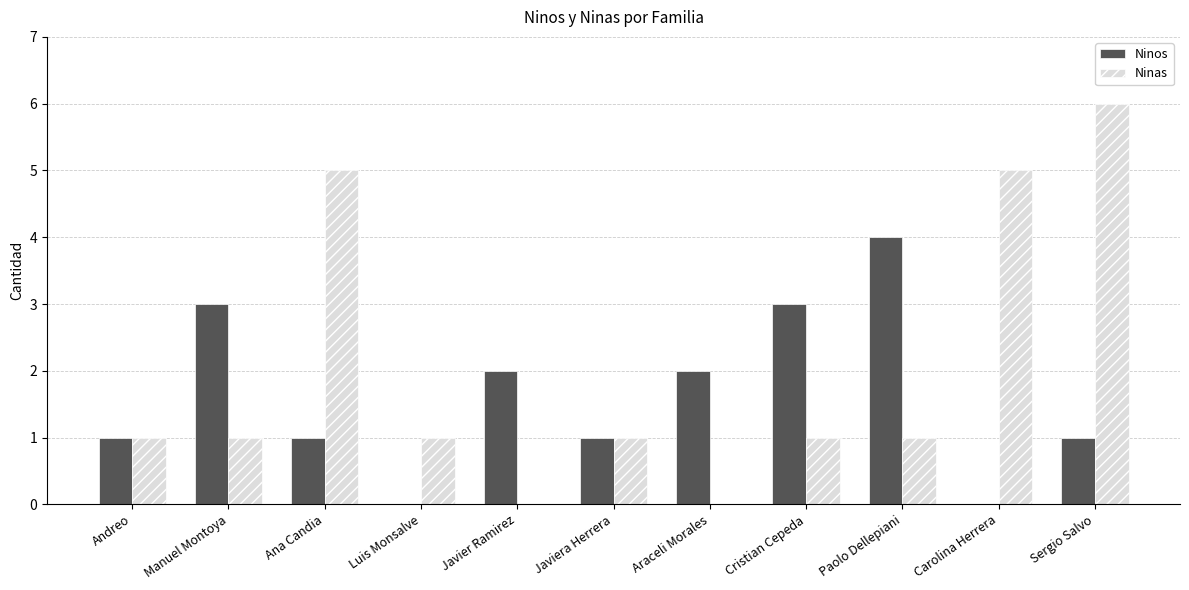

True or false: Ninas has a value of 7 at Ana Candia.

False